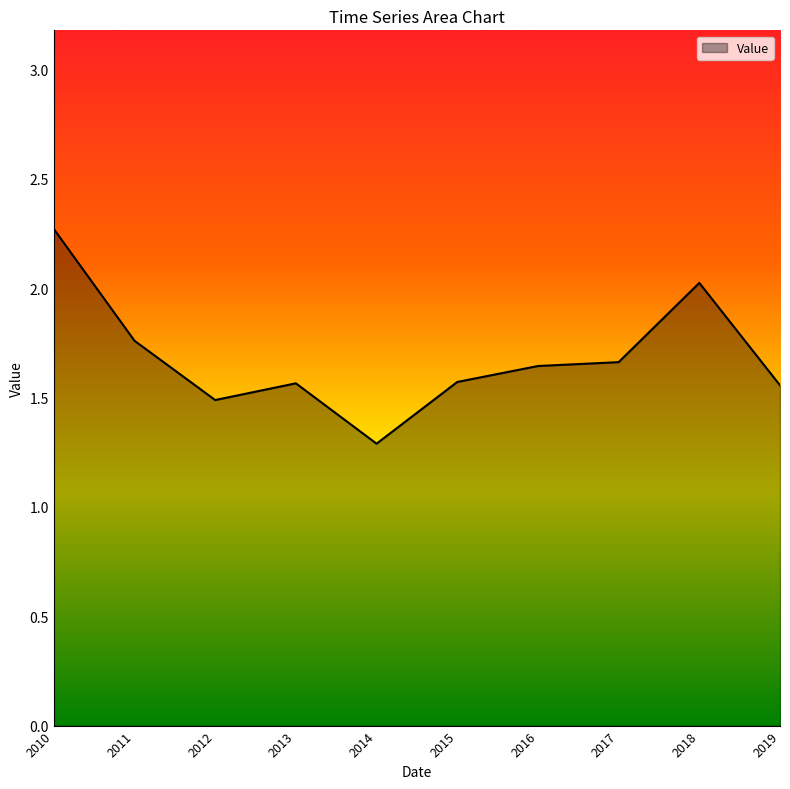

Which label corresponds to the largest value in the chart?

2010